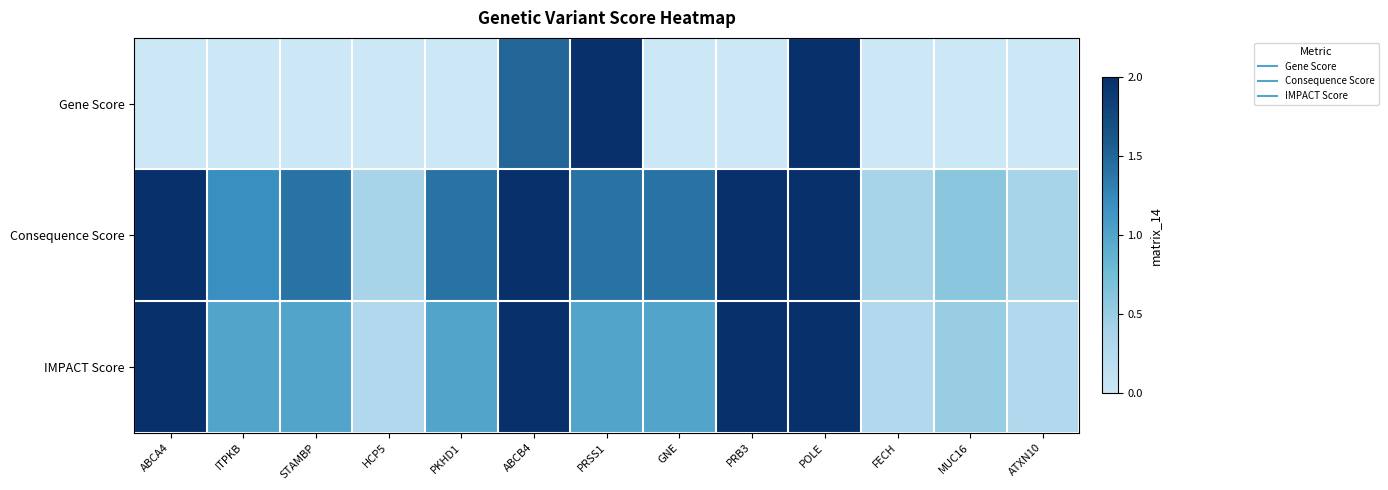

Reading left to right, list all the values displayed in this chart.

Gene Score: ABCA4=0.0	ITPKB=0.0	STAMBP=0.0	HCP5=0.0	PKHD1=0.0	ABCB4=1.5	PRSS1=2.0	GNE=0.0	PRB3=0.0	POLE=2.0	FECH=0.0	MUC16=0.0	ATXN10=0.0
Consequence Score: ABCA4=2.0	ITPKB=1.2	STAMBP=1.4	HCP5=0.4	PKHD1=1.4	ABCB4=2.0	PRSS1=1.4	GNE=1.4	PRB3=2.0	POLE=2.0	FECH=0.4	MUC16=0.6	ATXN10=0.4
IMPACT Score: ABCA4=2.0	ITPKB=1.0	STAMBP=1.0	HCP5=0.3	PKHD1=1.0	ABCB4=2.0	PRSS1=1.0	GNE=1.0	PRB3=2.0	POLE=2.0	FECH=0.3	MUC16=0.5	ATXN10=0.3